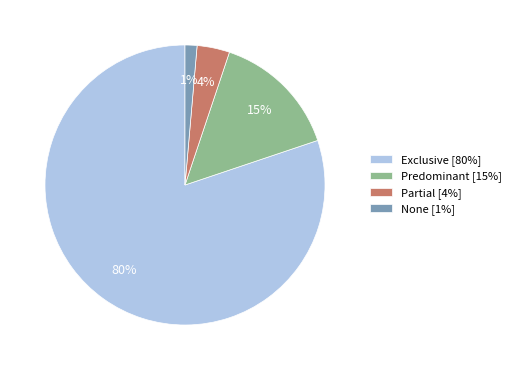

To the nearest percent, what percentage of the pie is Exclusive?

80%